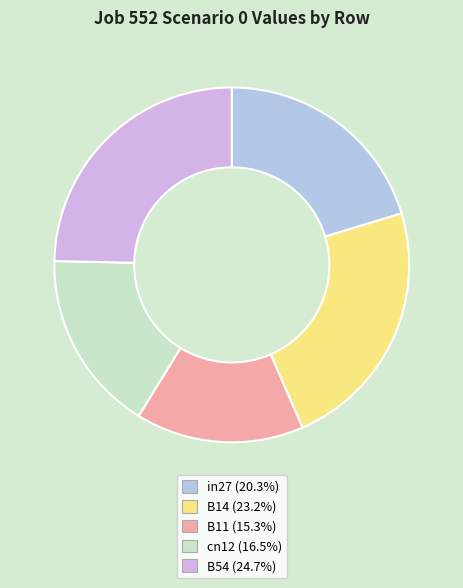

To the nearest percent, what portion does B54 represent?

25%